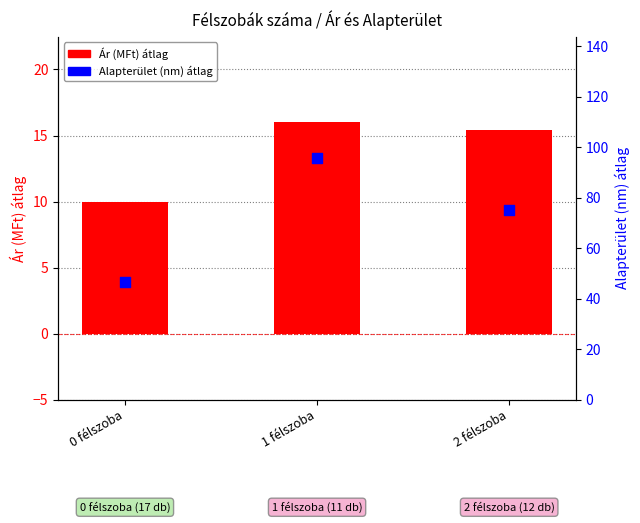

What are all the series names shown in the legend?

Ár (MFt) átlag, Alapterület (nm) átlag